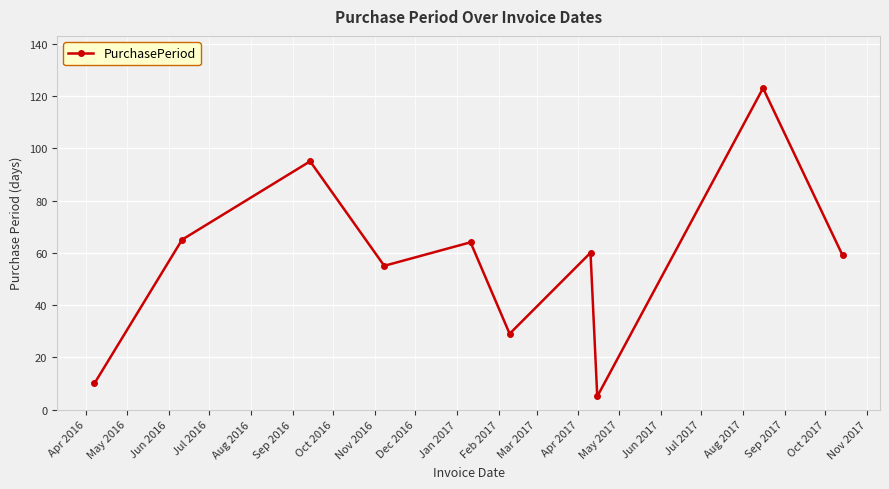

What is the difference between the second highest and second lowest values?

85